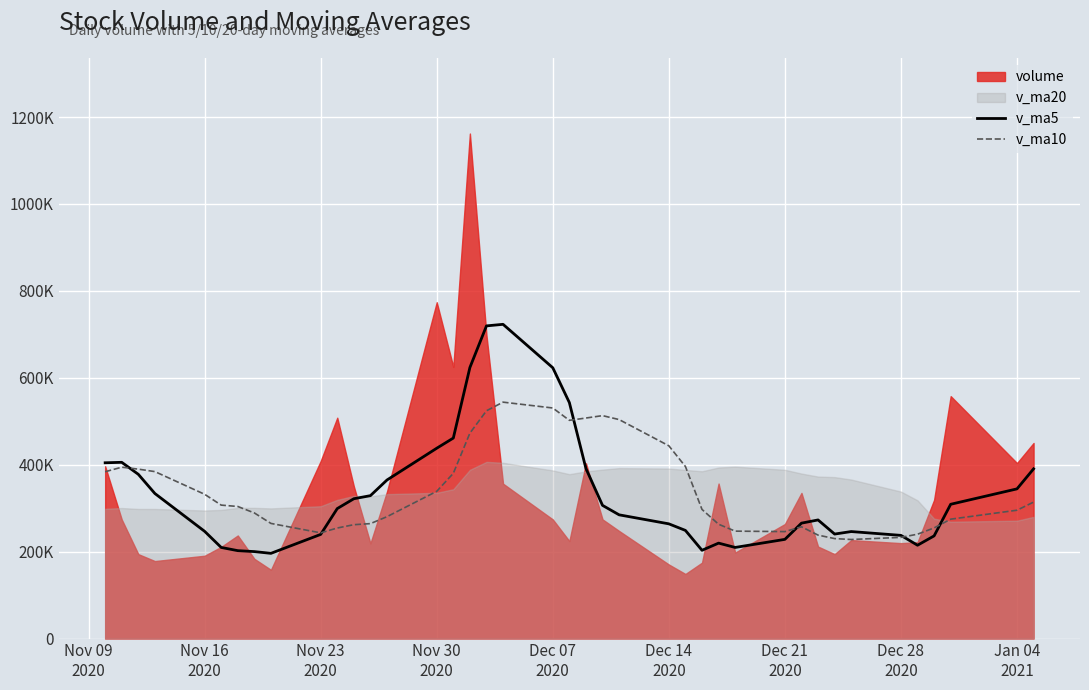

What is the sum of all v_ma10 values?

13626321.1